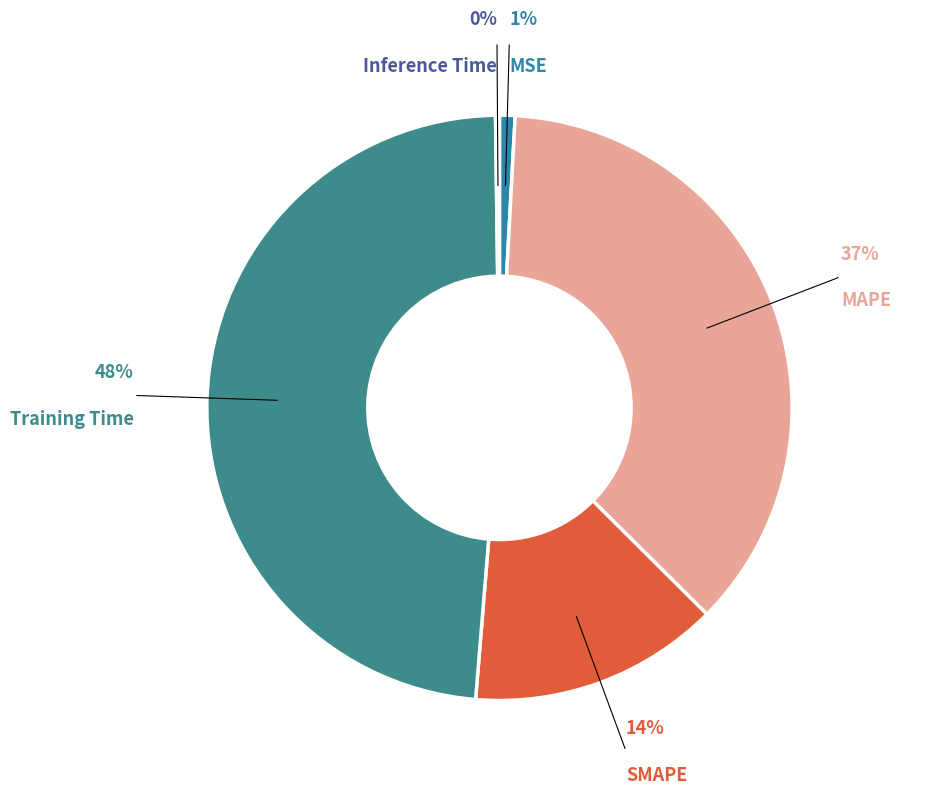

Count the number of slices in the pie.

5